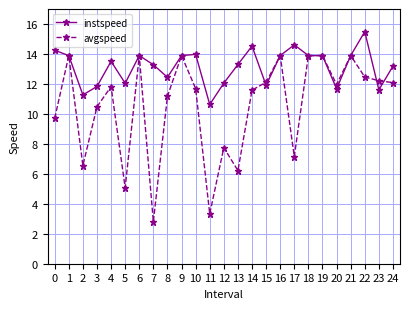

True or false: avgspeed has a value of 4.9 at 19.

False